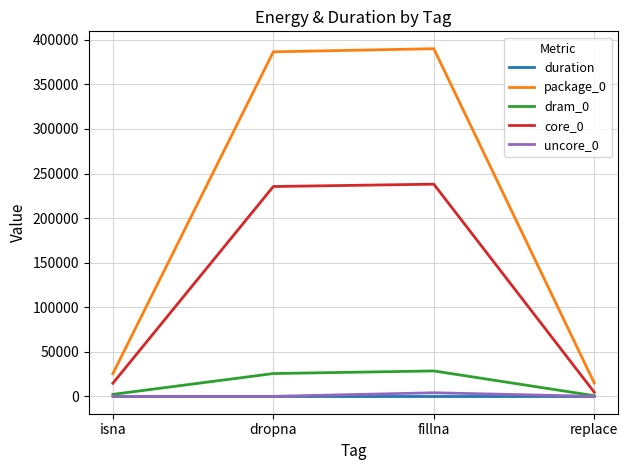

What is the highest value of the package_0 series?

390014.0